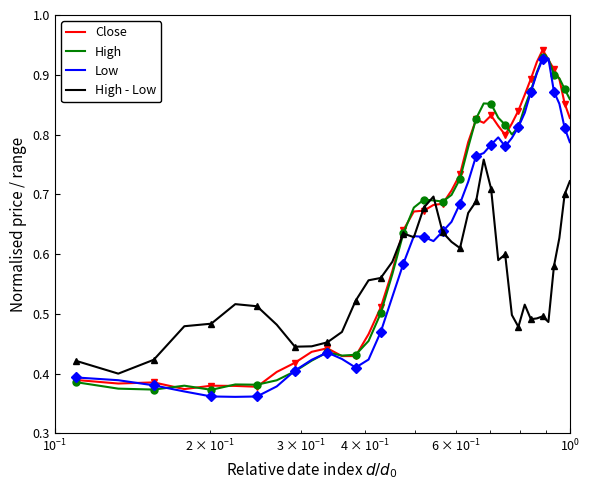

What is the minimum value shown in the chart?

0.4